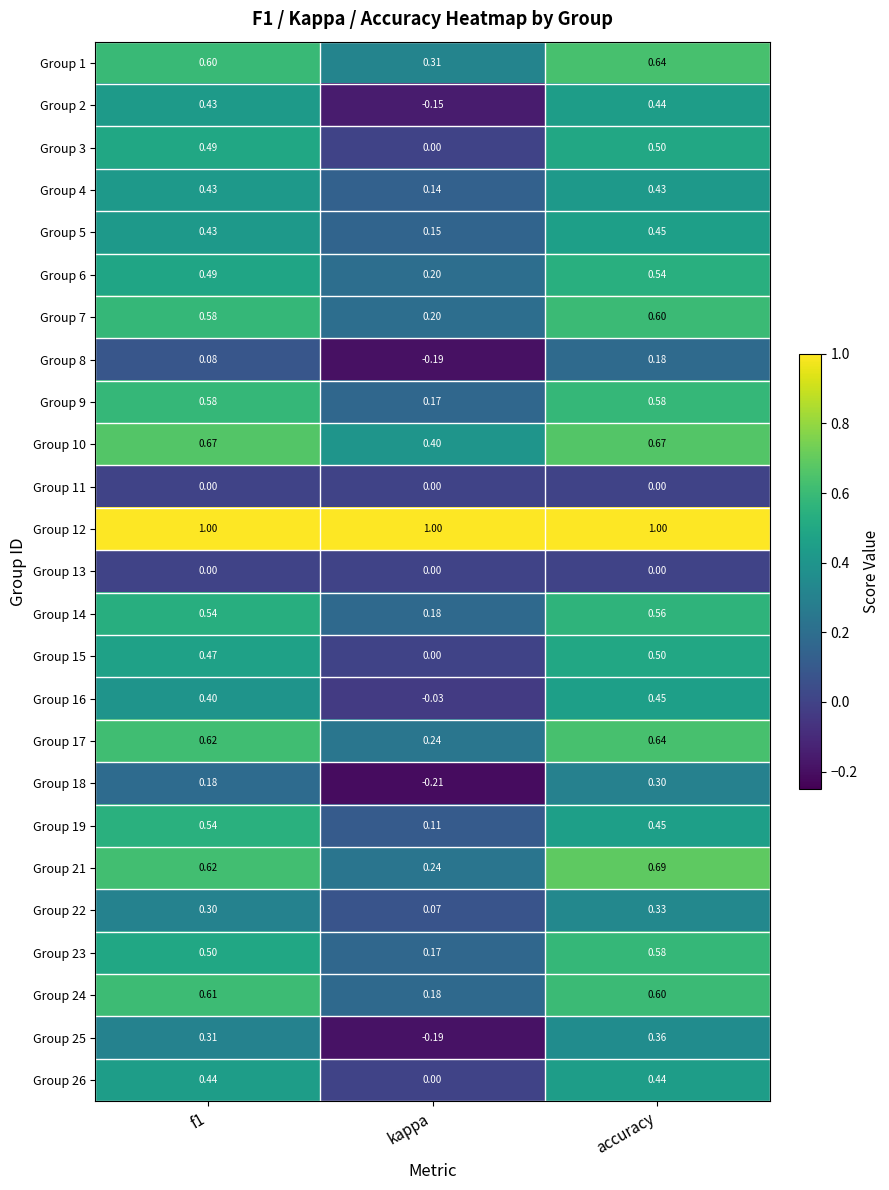

At which category does the chart reach its minimum across all series?

kappa